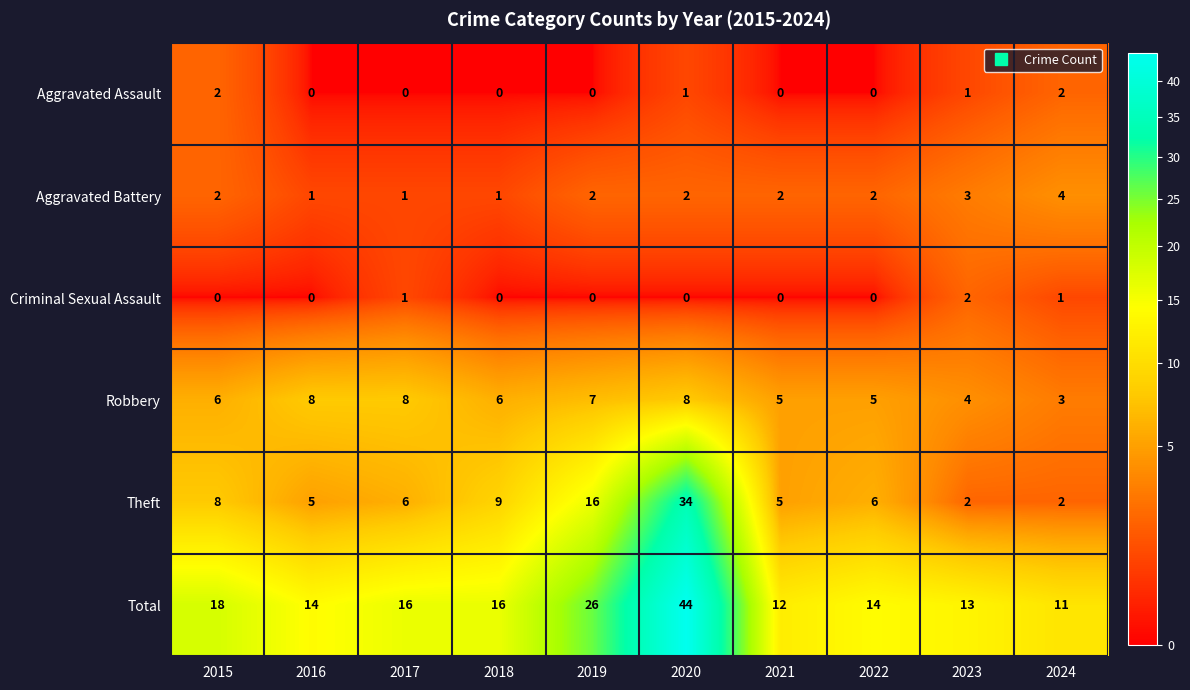

Which series has the widest spread of values?

Total